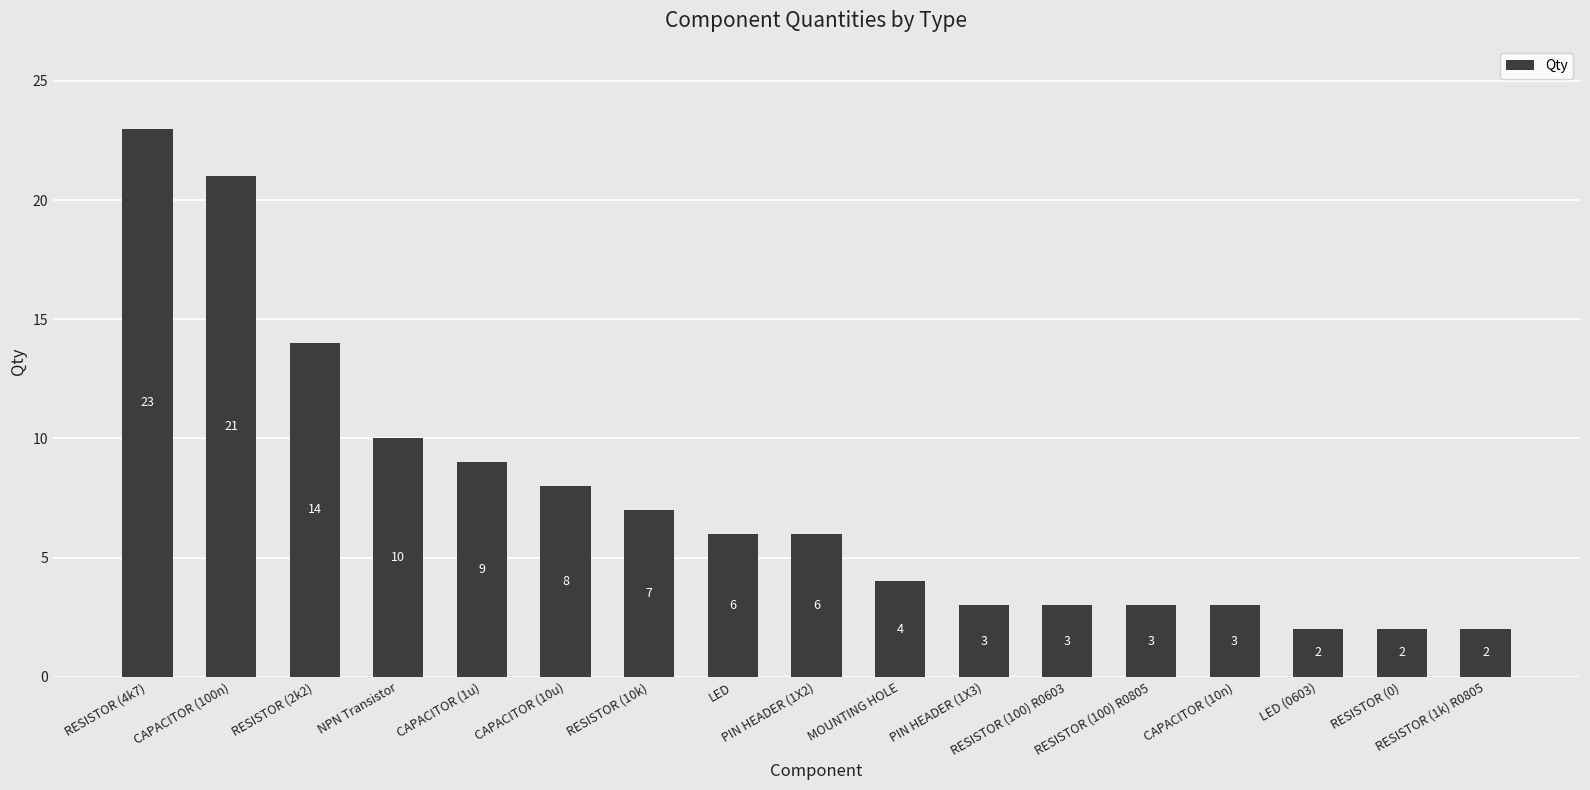

The chart shows a value of 1 at RESISTOR (0). True or false?

False